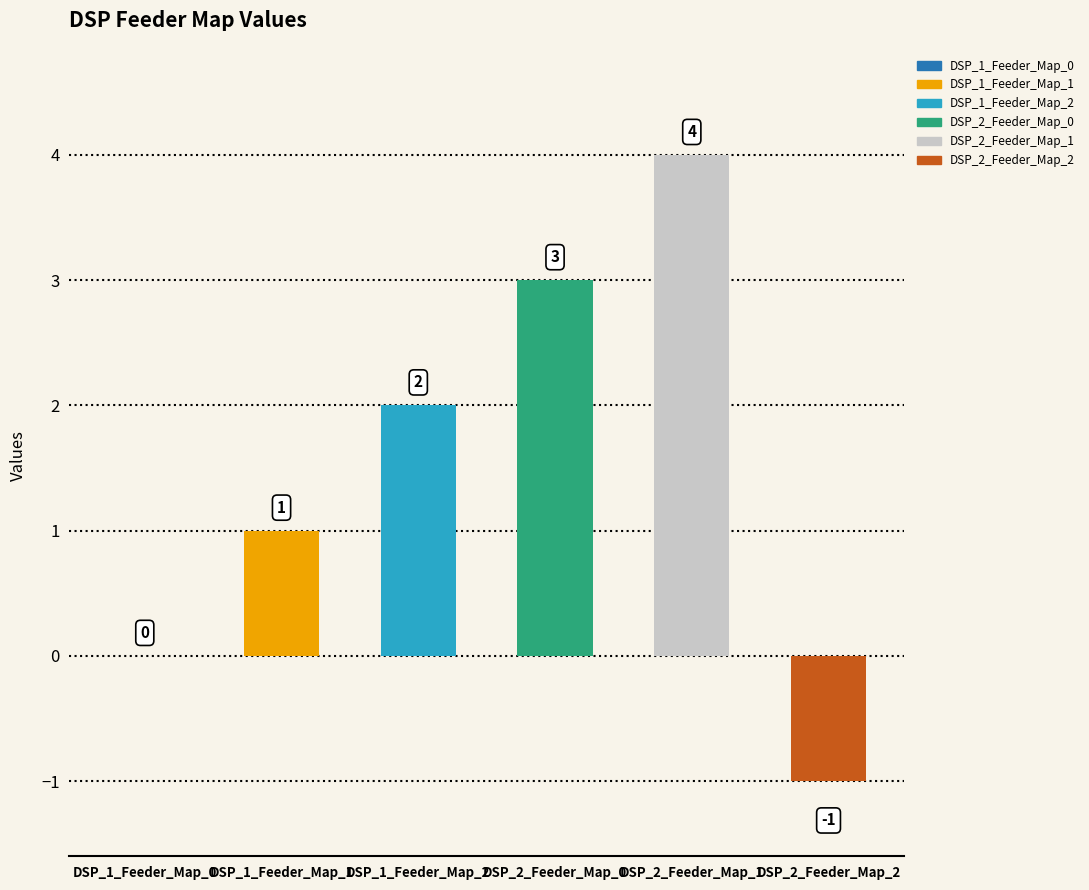

What is the maximum value shown in the chart?

4